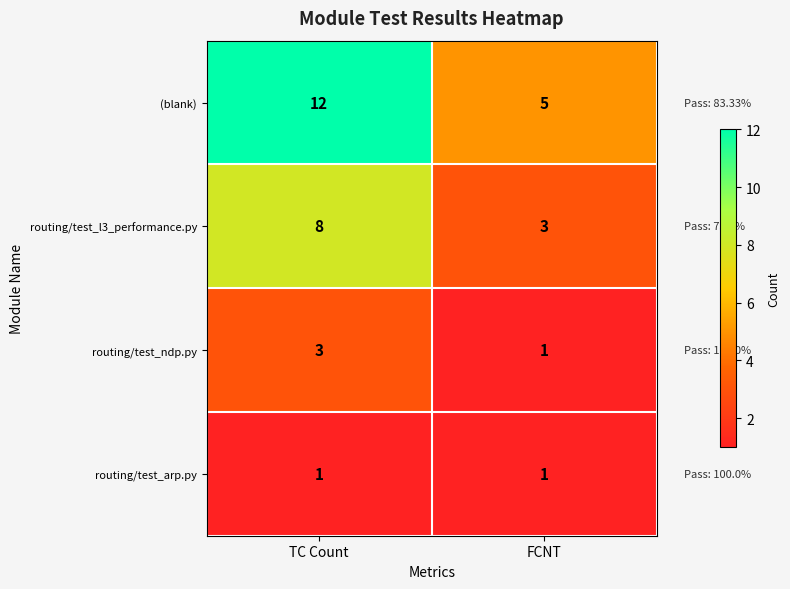

What is the difference between the maximum and minimum values in the (blank) series?

7